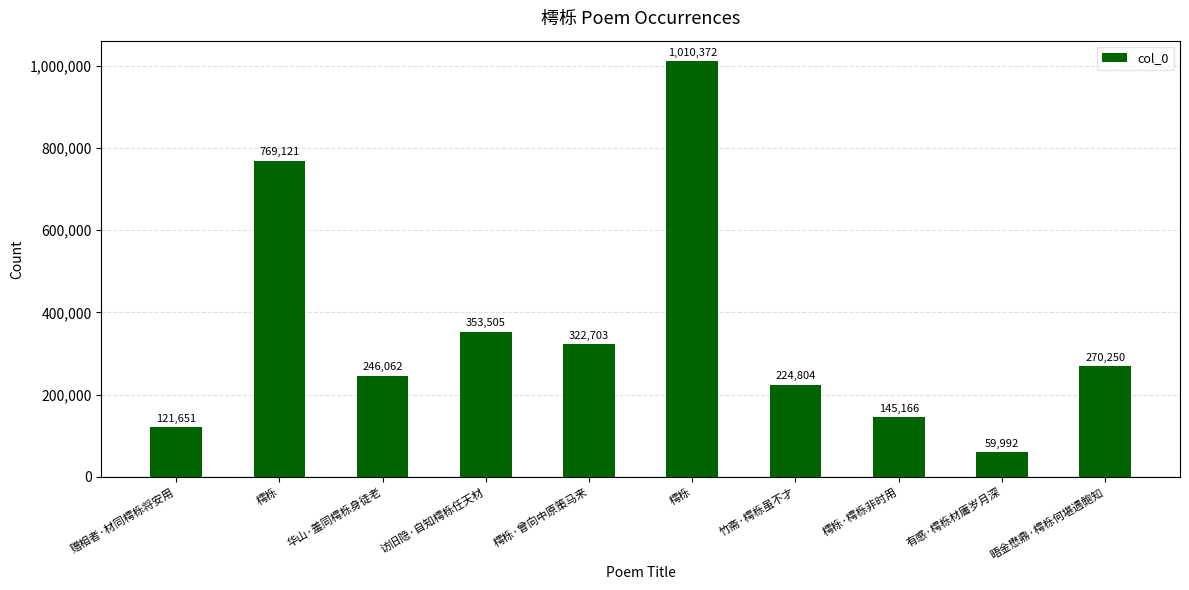

What is the sum of all values?

3523626